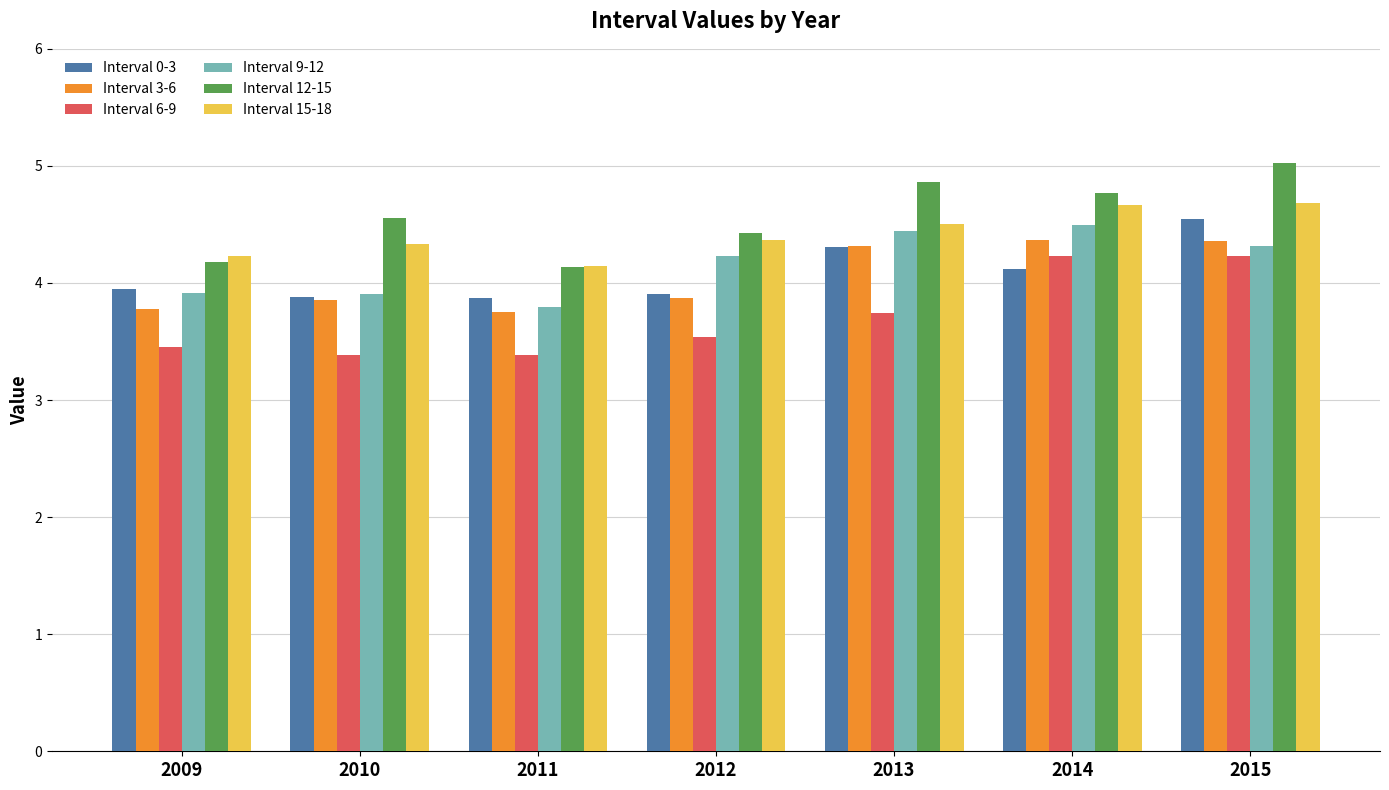

What is the total value across all series at 2013?

26.2